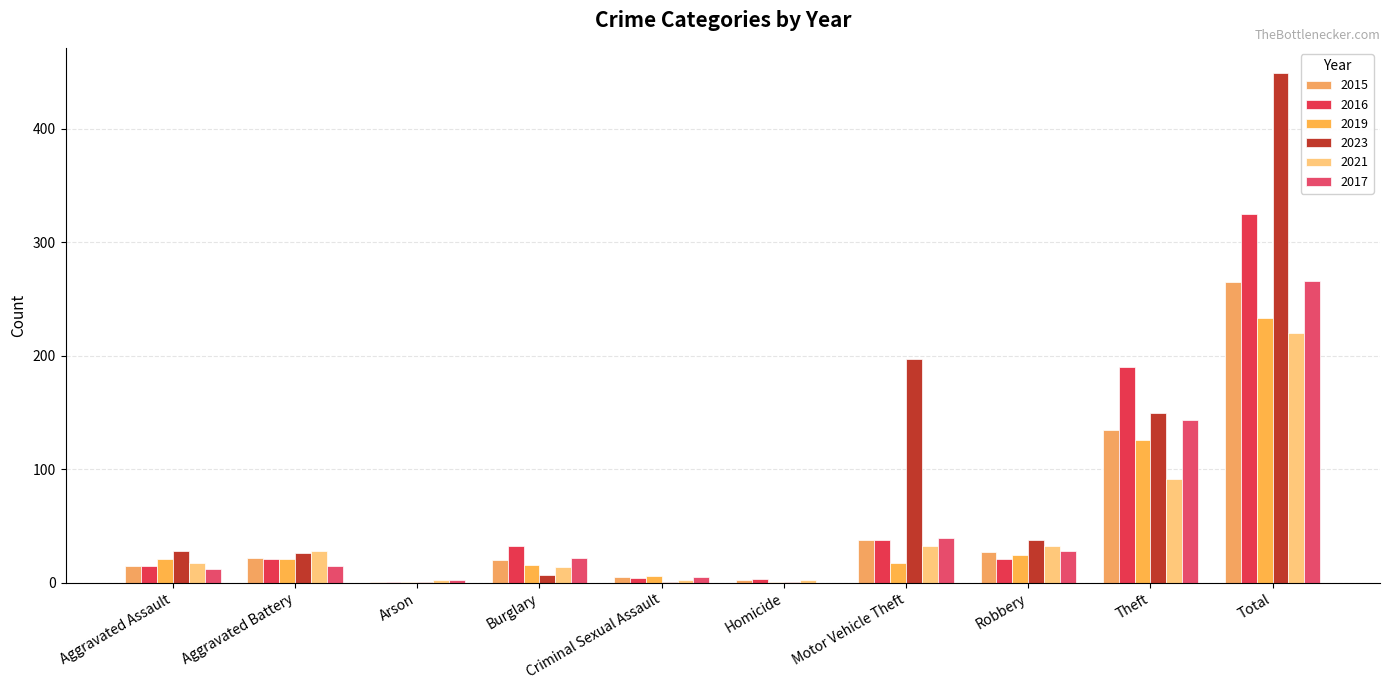

Which series changed the most between Aggravated Assault and Criminal Sexual Assault?

2023